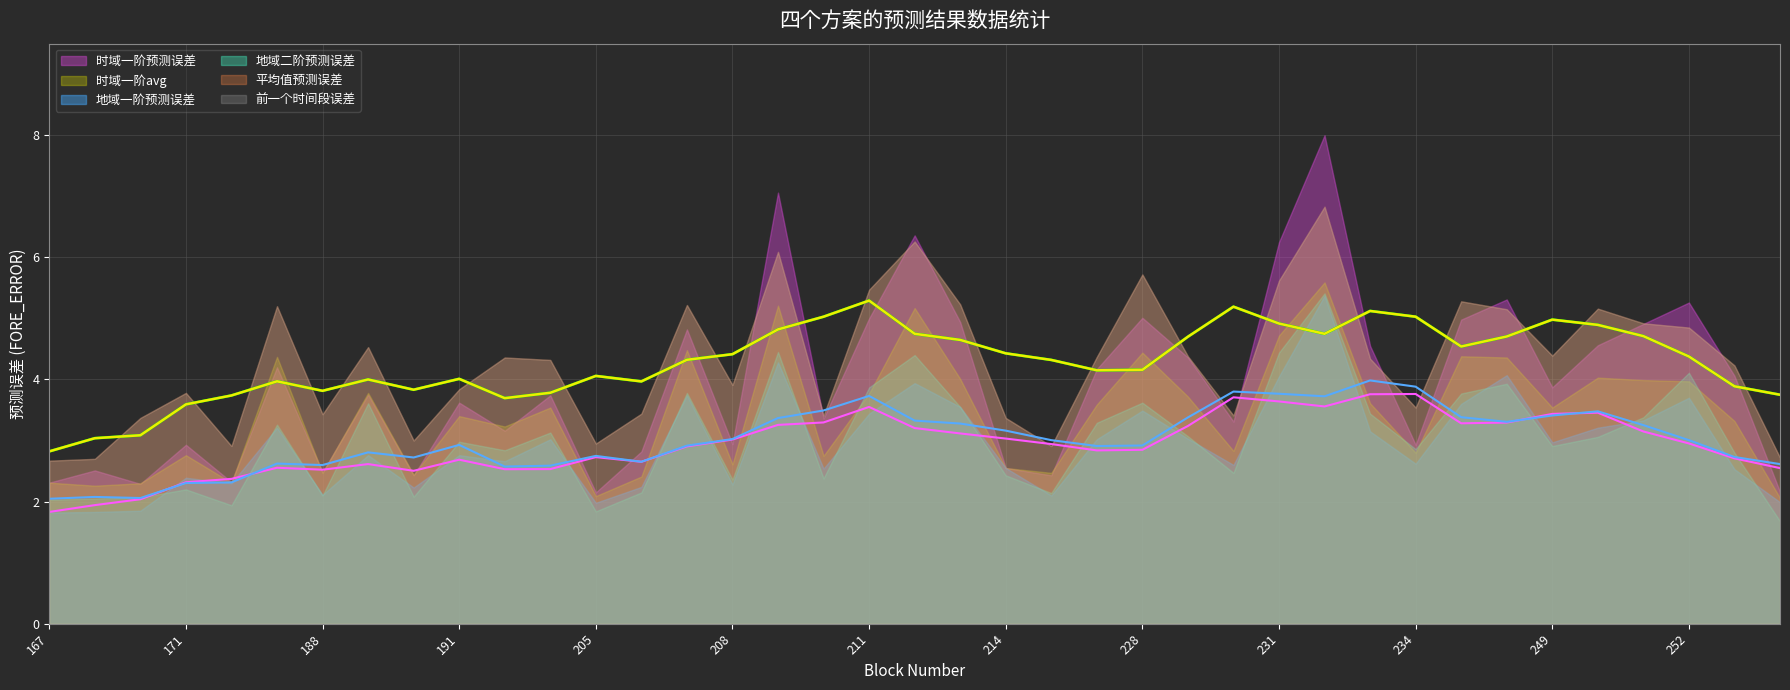

True or false: 地域一阶预测误差 has a value of 2.3 at 208.

True